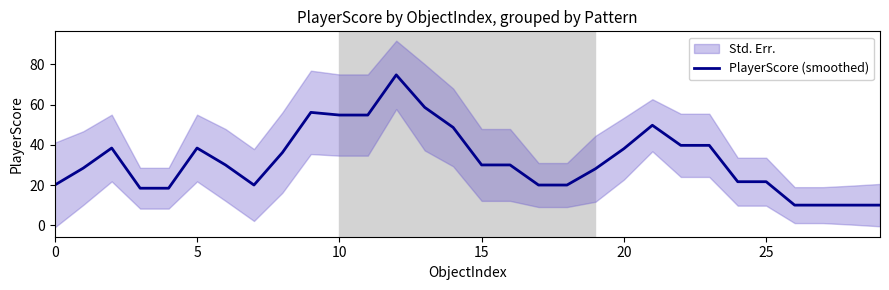

What is the maximum value for PlayerScore (smoothed)?

74.8